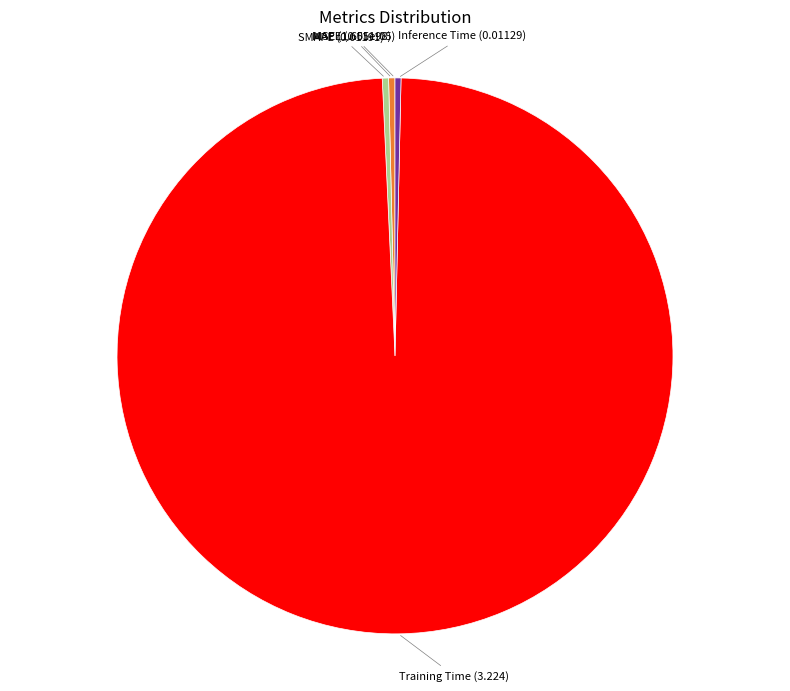

Does any single category account for the majority?

Yes